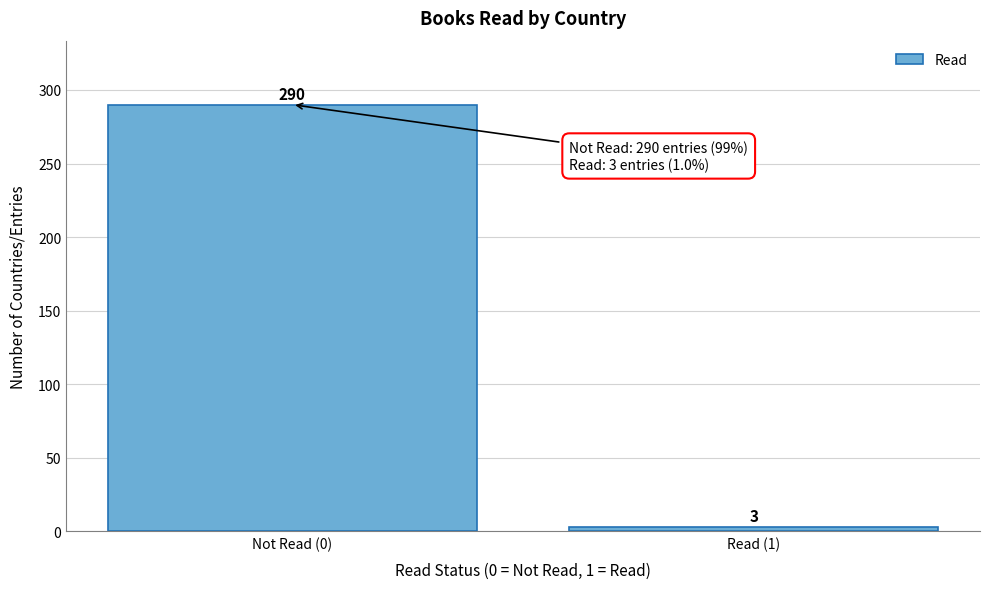

Reading left to right, extract all data points from this chart.

290	3